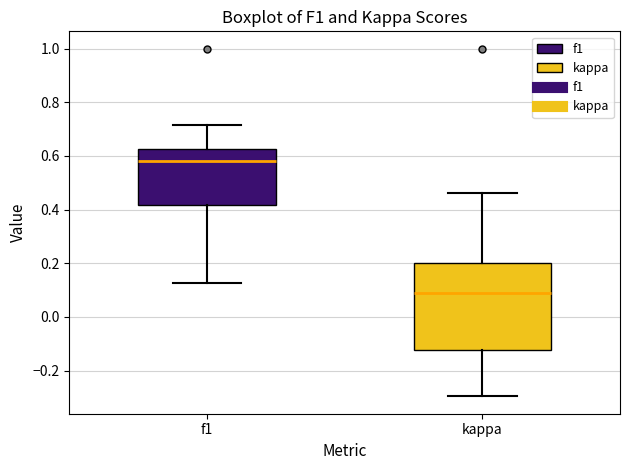

Which box's median line is the lowest?

kappa